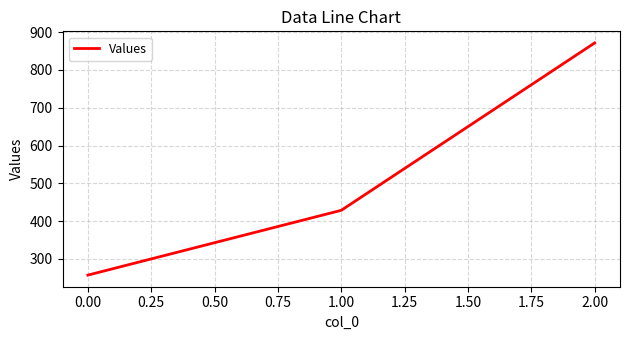

What is the smallest value displayed?

257.1